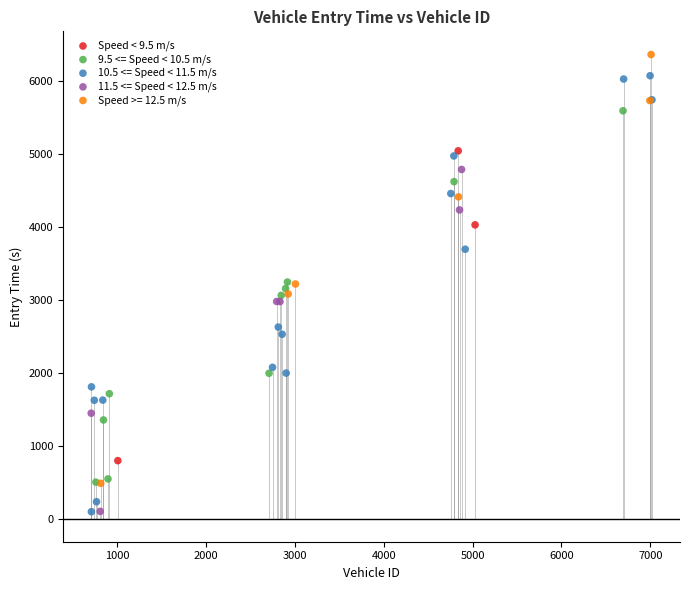

Which series contains the highest Y value?

Speed >= 12.5 m/s